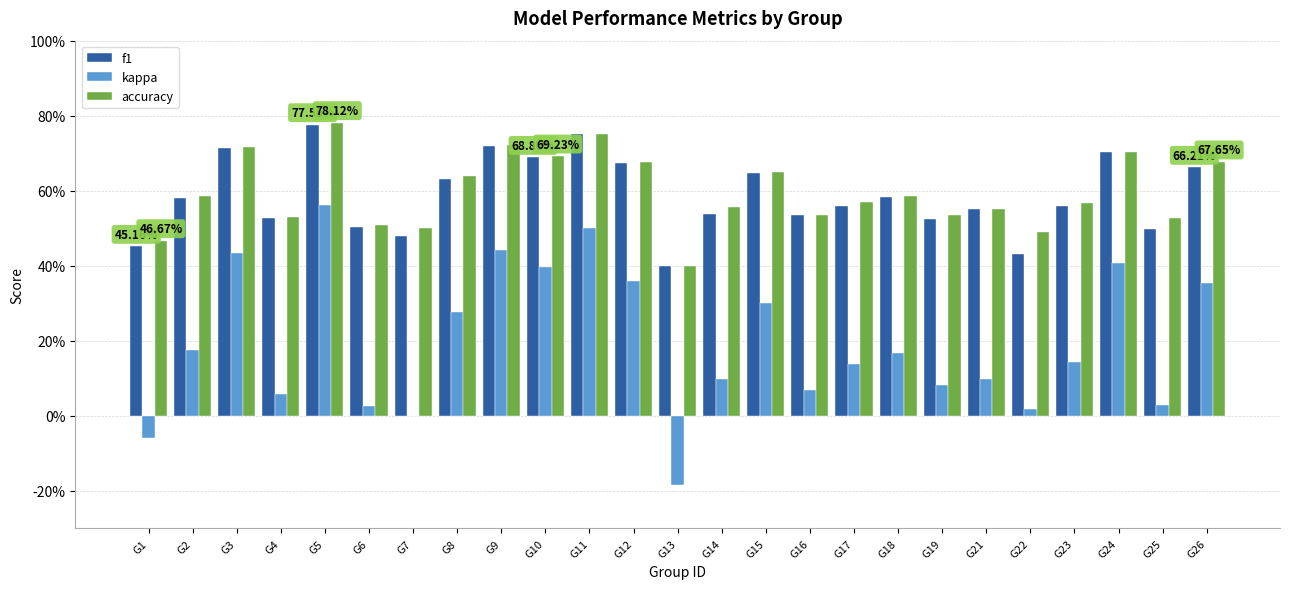

What are all the series names shown in the legend?

f1, kappa, accuracy